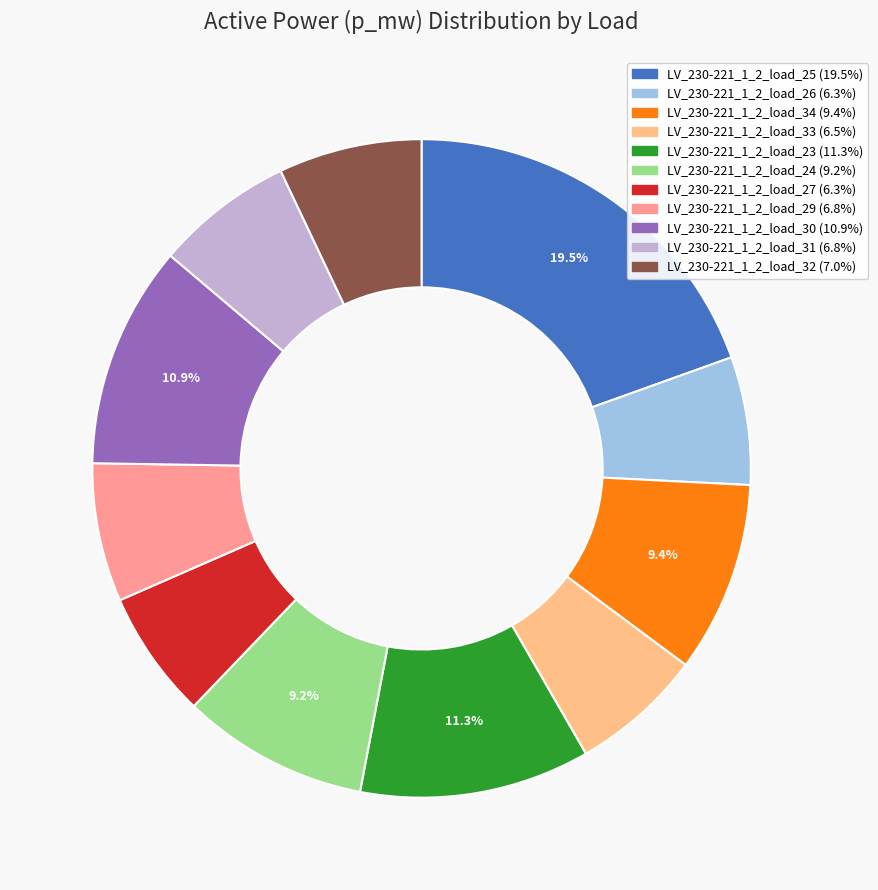

To the nearest percent, what percentage of the pie is LV_230-221_1_2_load_31?

7%